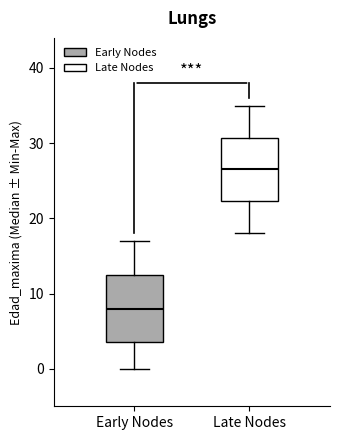

Reading left to right, transcribe this box plot: for each box, give where its median line is, the range the box spans, and where its two whiskers end, as read against the y-axis. The values are not printed on the chart, so give them approximately, as read against the axis.

Early Nodes: median 8, box 4 to 13, whiskers 0 to 17
Late Nodes: median 27, box 22 to 31, whiskers 18 to 35